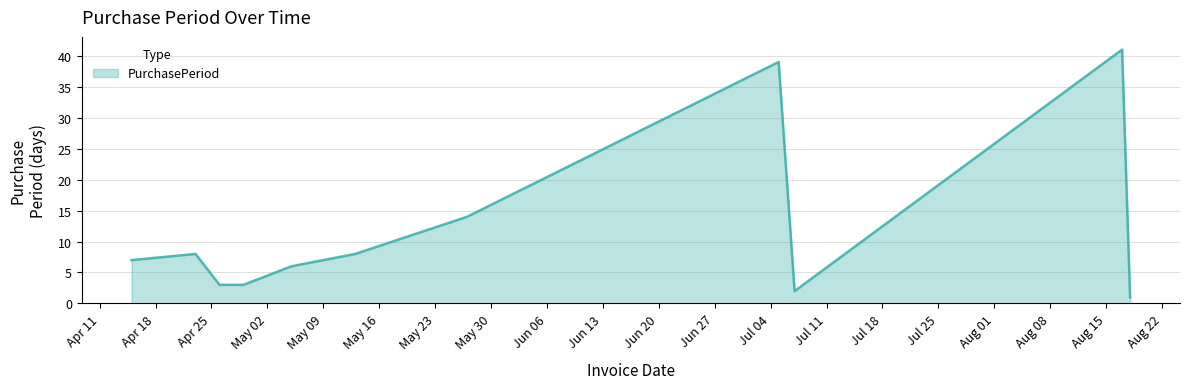

What is the smallest value displayed?

1